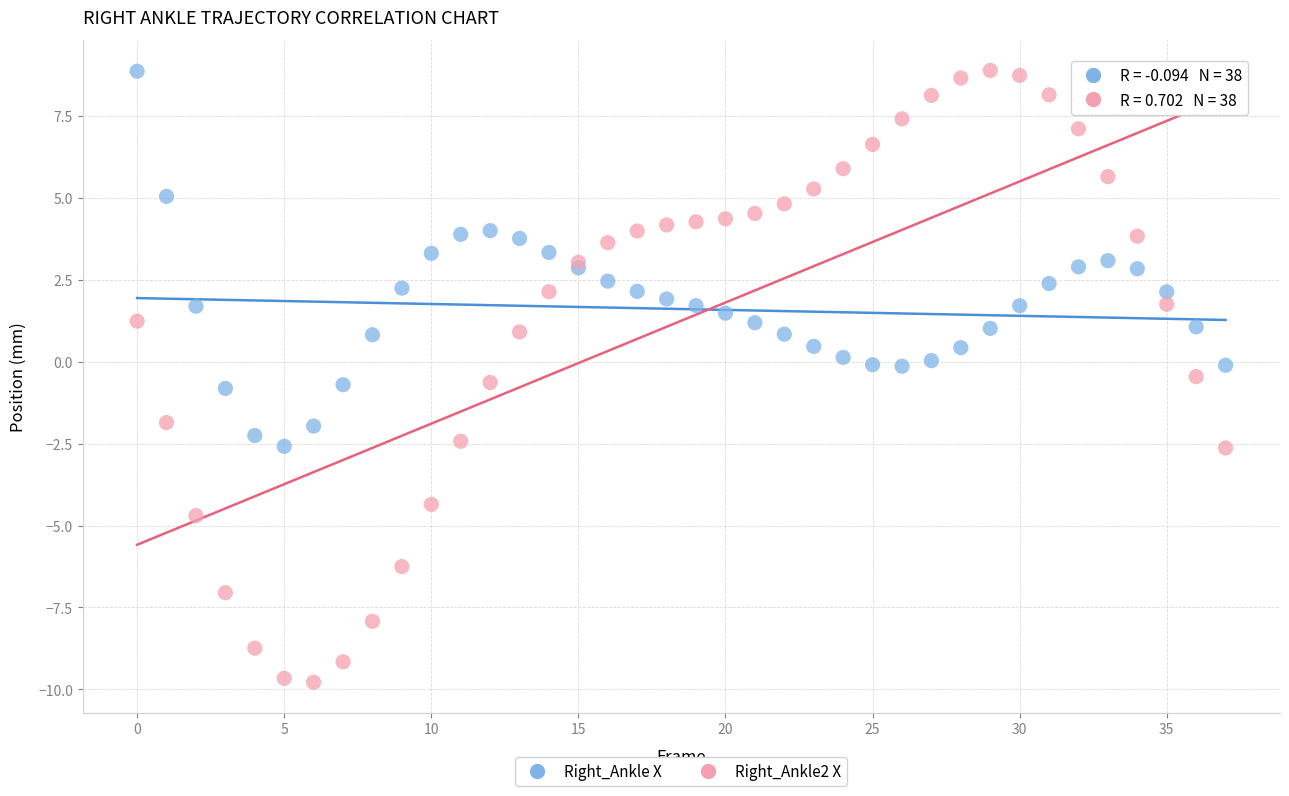

Which series reaches the minimum Y coordinate?

Right_Ankle2 X